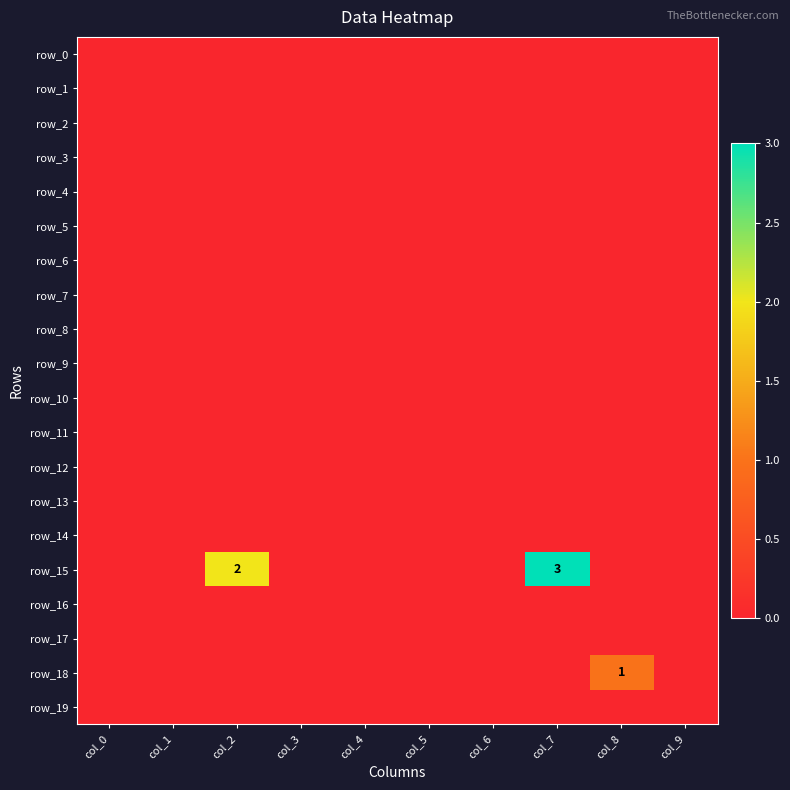

True or false: row_10 has a value of 0 at col_1.

True